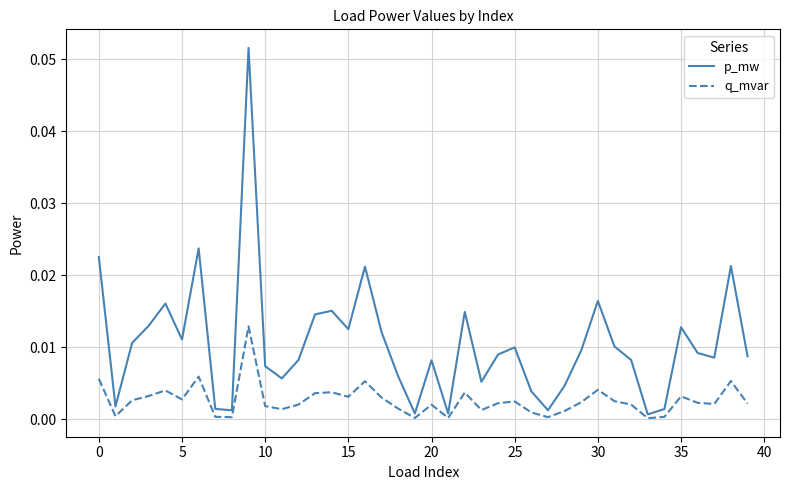

Count the number of categories in the chart.

40